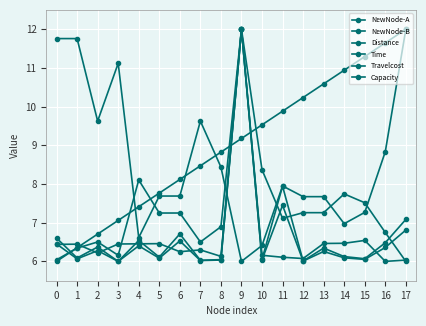

What is the spread (max minus min) of values at 9?

6.0